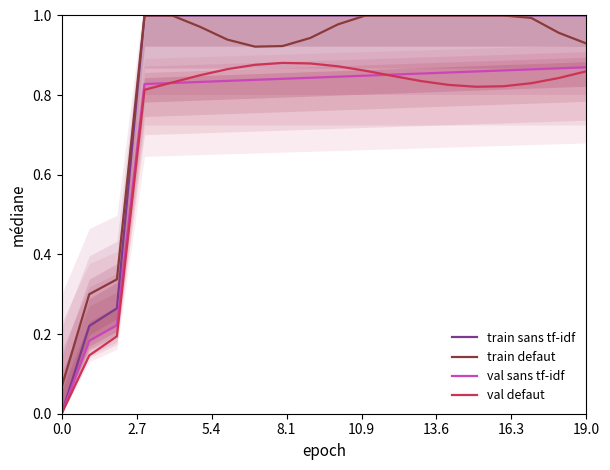

What are all the series names shown in the legend?

train sans tf-idf, train defaut, val sans tf-idf, val defaut